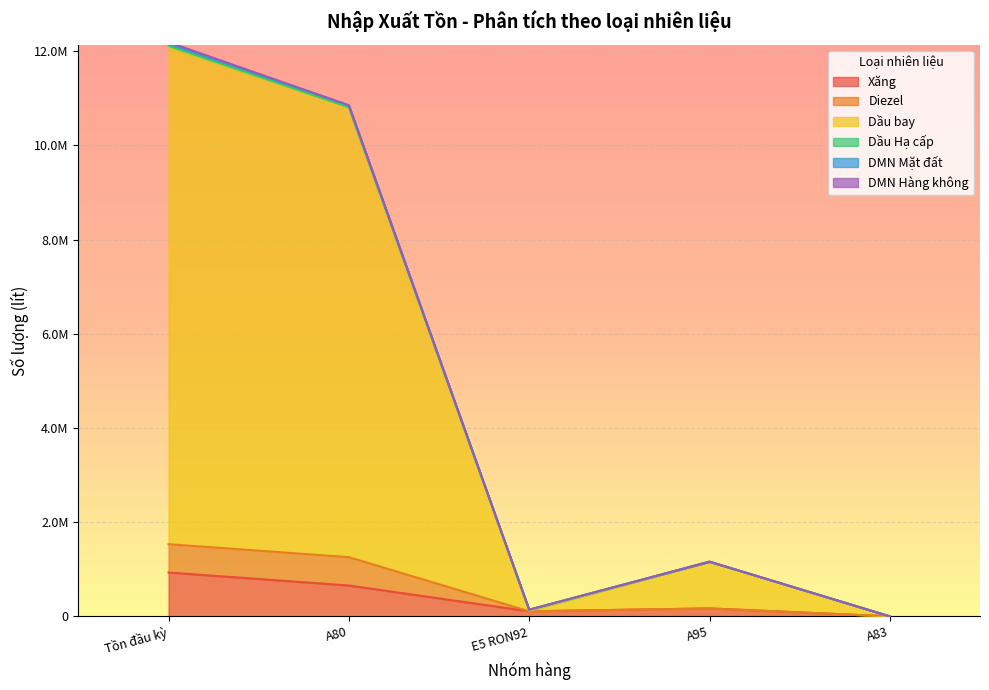

True or false: DMN Mặt đất and Xăng intersect in this chart.

False